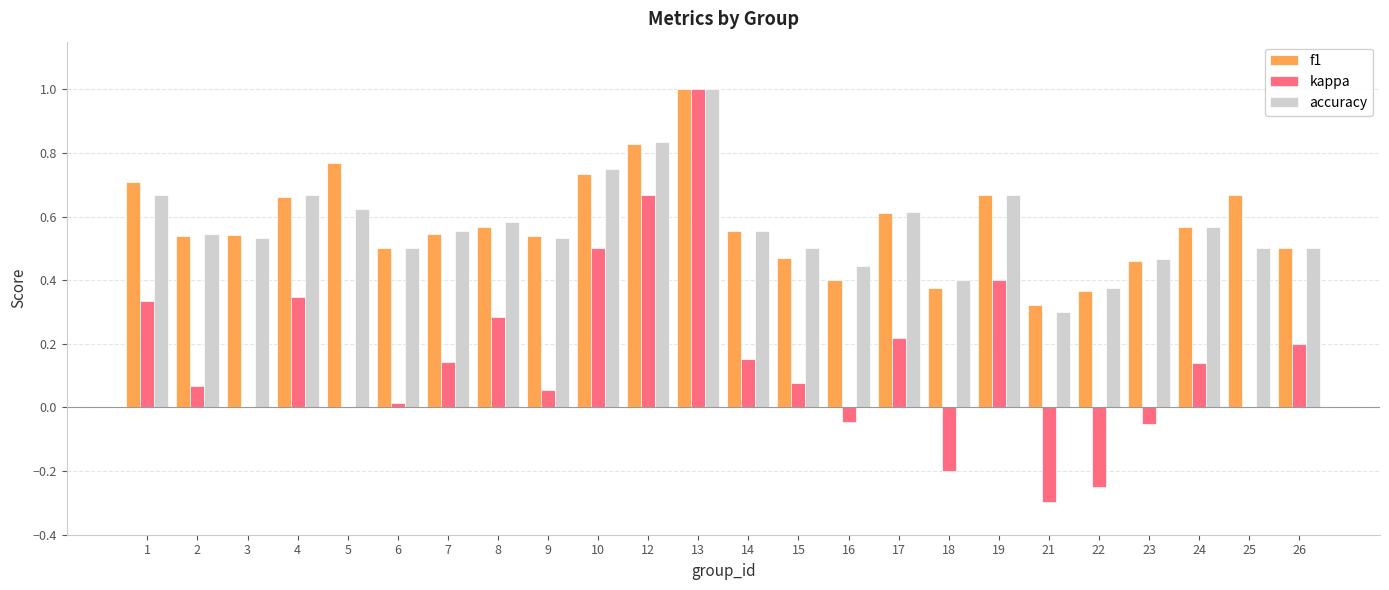

Where does the kappa series first go above 0?

1